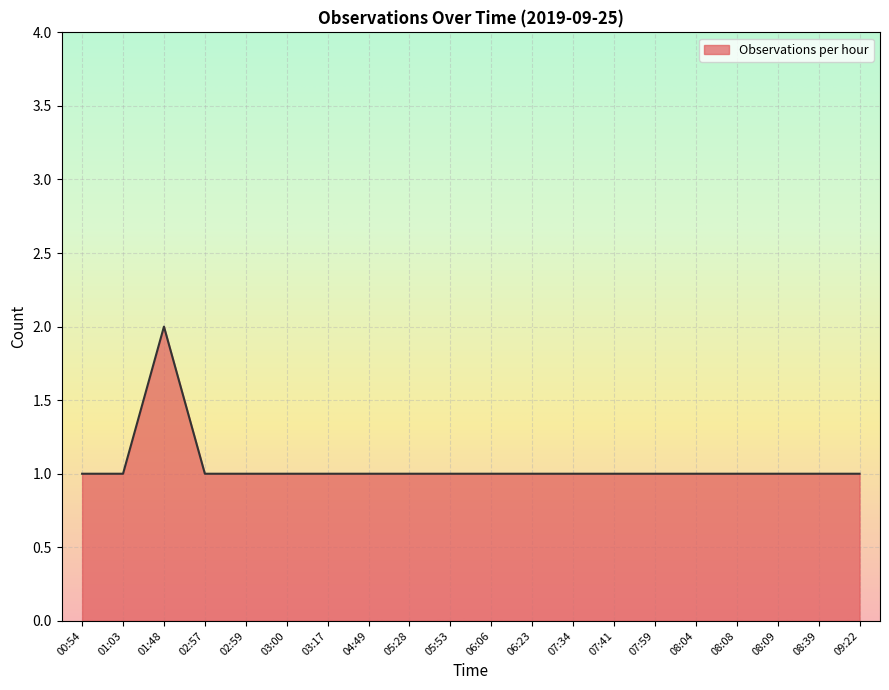

What is the average value?

1